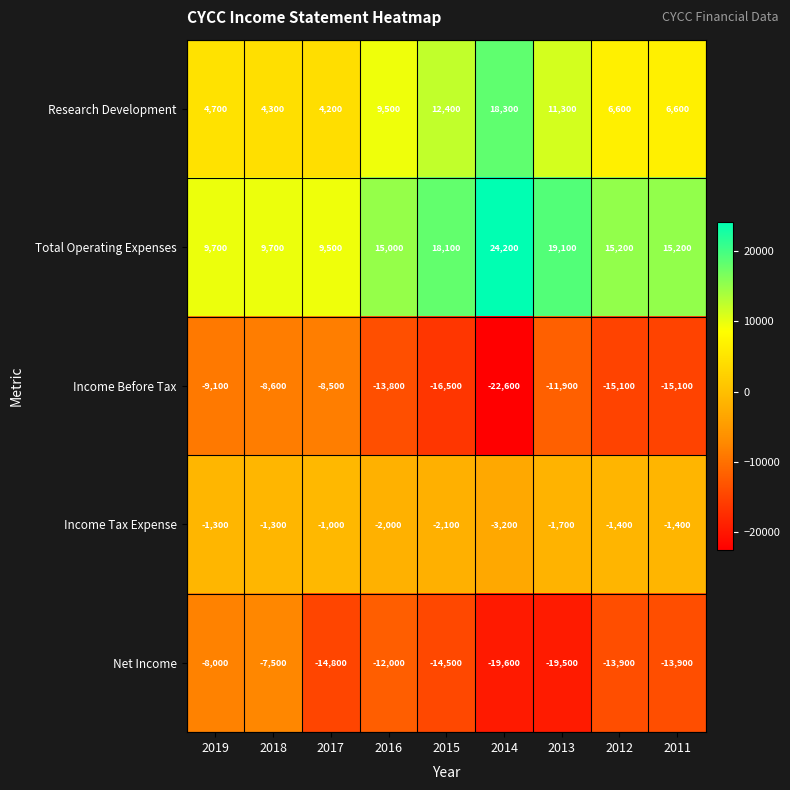

At 2014, list the series in order from smallest to largest.

Income Before Tax, Net Income, Income Tax Expense, Research Development, Total Operating Expenses